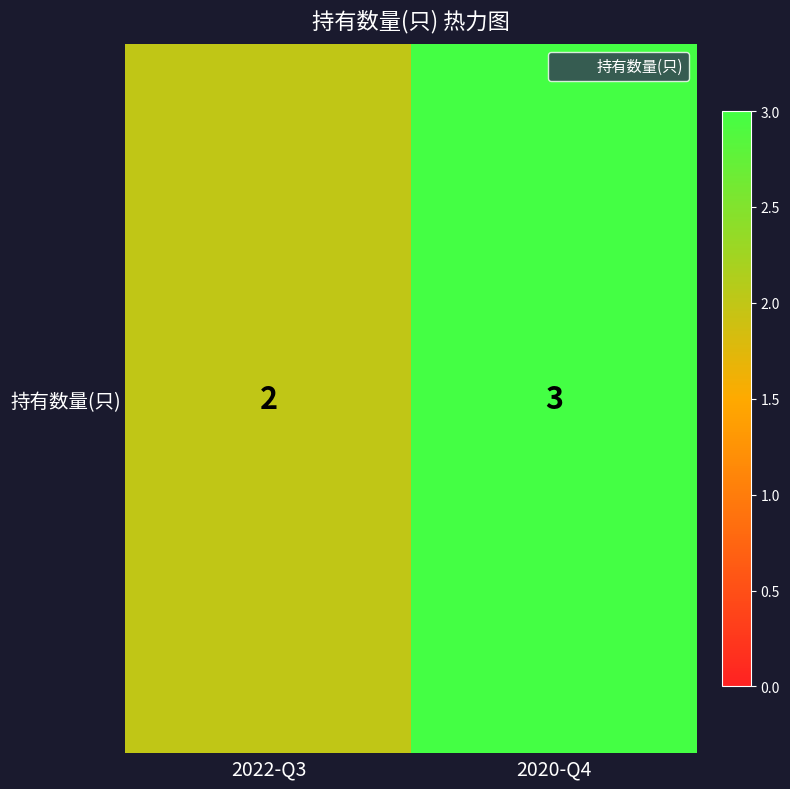

Rank the categories by value from highest to lowest.

2020-Q4, 2022-Q3